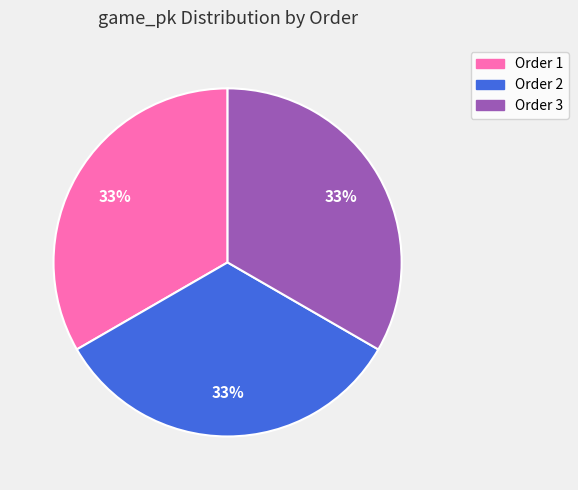

Is there a majority slice in this chart?

No